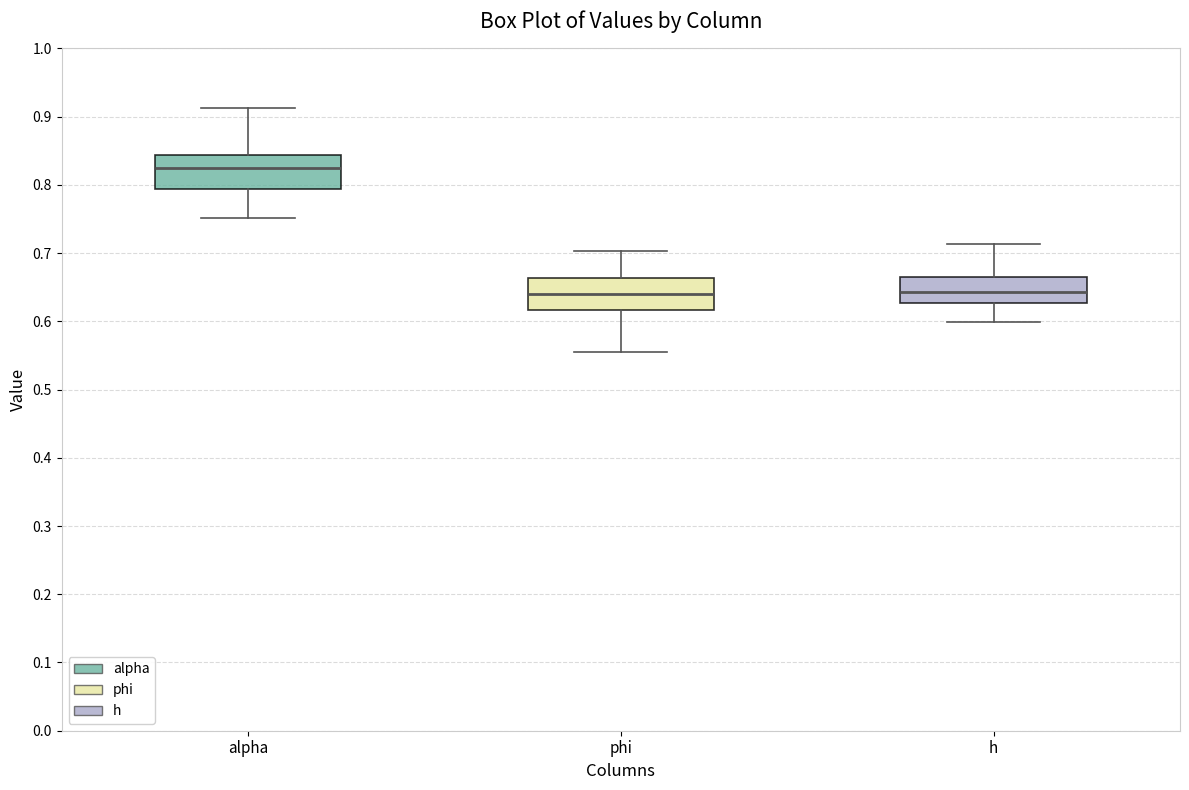

Reading left to right, transcribe this box plot: for each box, give where its median line is, the range the box spans, and where its two whiskers end, as read against the y-axis. The values are not printed on the chart, so give them approximately, as read against the axis.

alpha: median 0.82, box 0.79 to 0.84, whiskers 0.75 to 0.91
phi: median 0.64, box 0.62 to 0.66, whiskers 0.56 to 0.70
h: median 0.64, box 0.63 to 0.66, whiskers 0.60 to 0.71